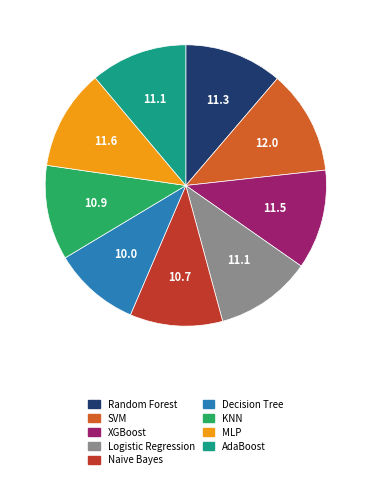

Is it true that XGBoost is 11% of the pie?

True